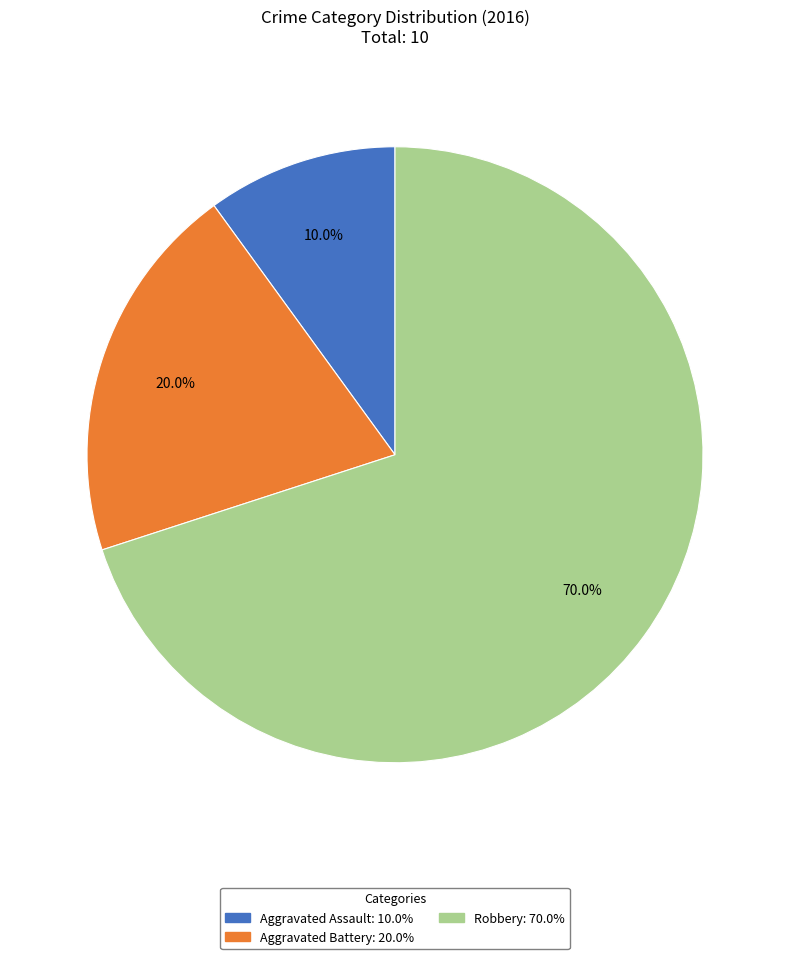

Does any single category account for the majority?

Yes